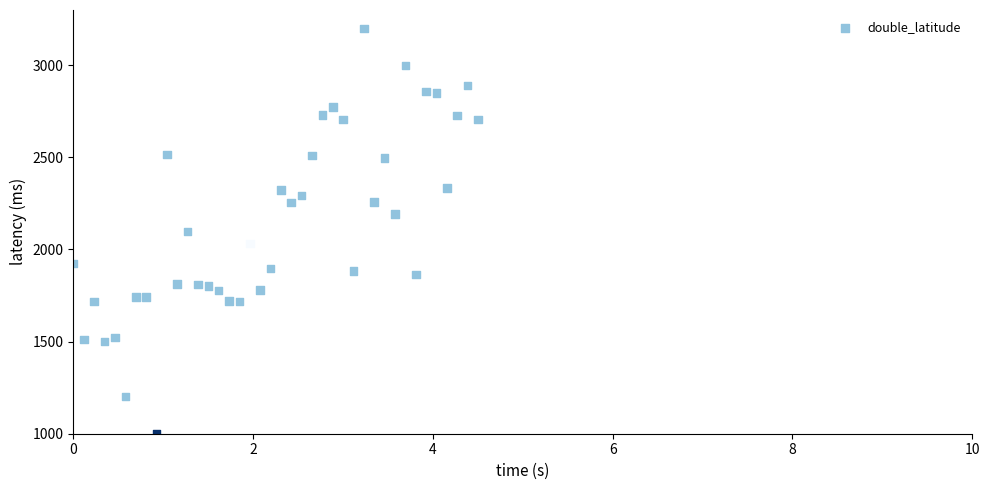

What is the range of Y values (max minus min)?

2200.0